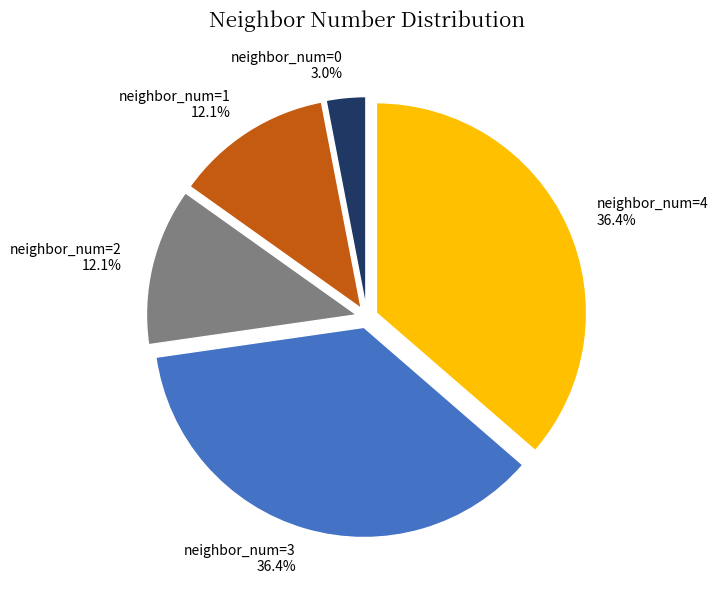

Combined, do neighbor_num=3 and neighbor_num=4 account for over 50%?

Yes